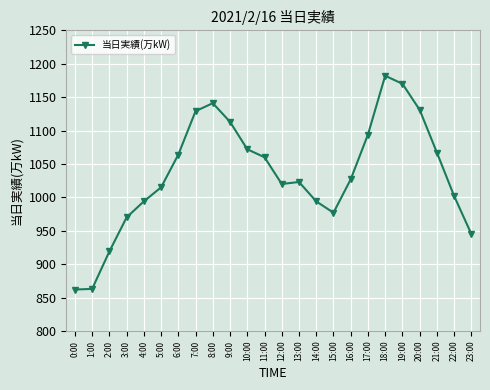

True or false: there are more than 0 points higher than both neighbors.

True